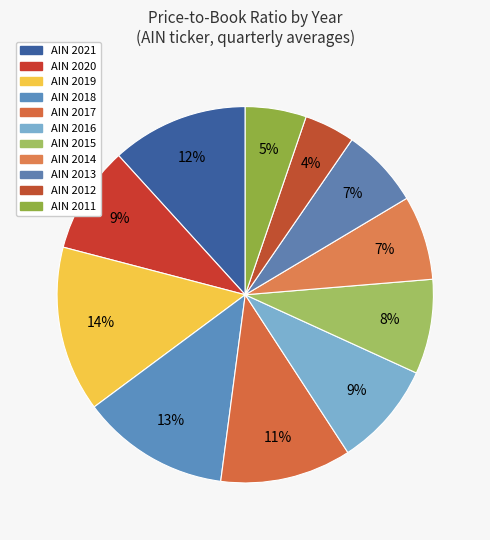

To the nearest percent, what is the average slice percentage?

9%